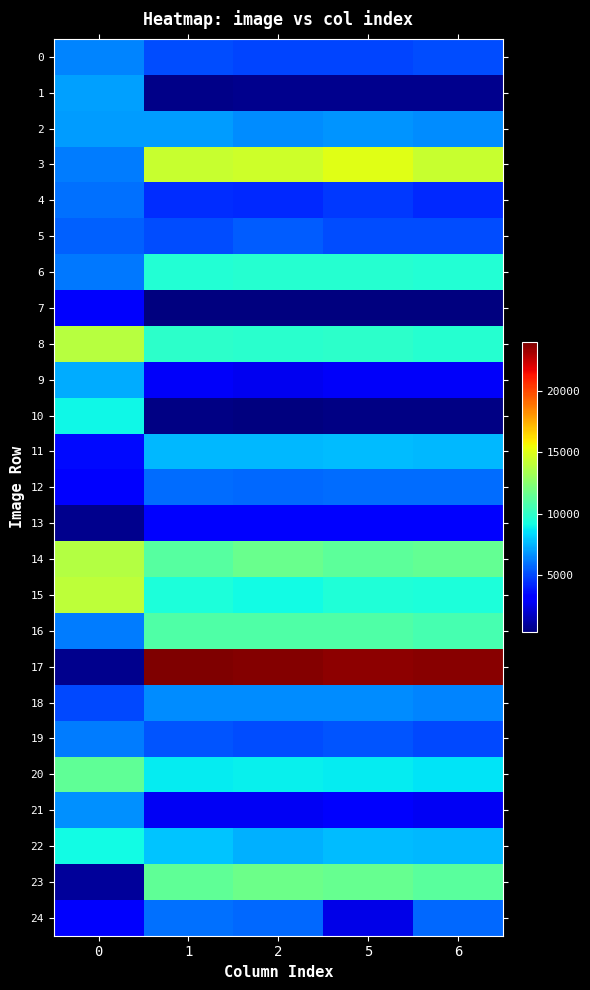

Which label corresponds to the smallest value in the chart?

1